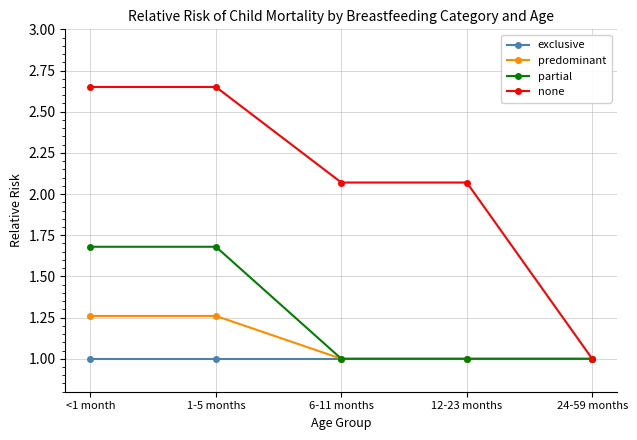

What is the value of the none point at the 5th from the left?

1.0